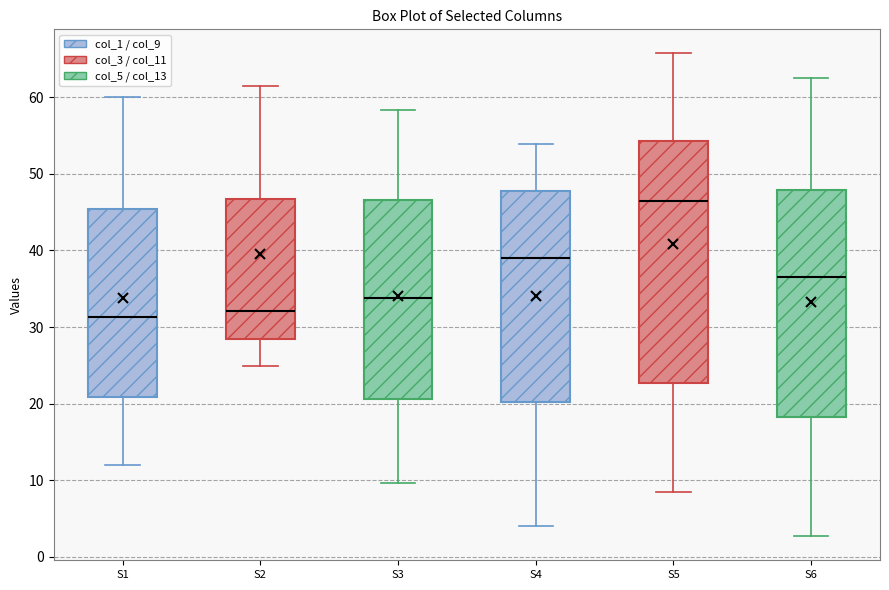

Reading left to right, transcribe this box plot: for each box, give where its median line is, the range the box spans, and where its two whiskers end, as read against the y-axis. The values are not printed on the chart, so give them approximately, as read against the axis.

S1: median 31, box 21 to 45, whiskers 12 to 60
S2: median 32, box 28 to 47, whiskers 25 to 61
S3: median 34, box 21 to 47, whiskers 10 to 58
S4: median 39, box 20 to 48, whiskers 4 to 54
S5: median 46, box 23 to 54, whiskers 8 to 66
S6: median 37, box 18 to 48, whiskers 3 to 63